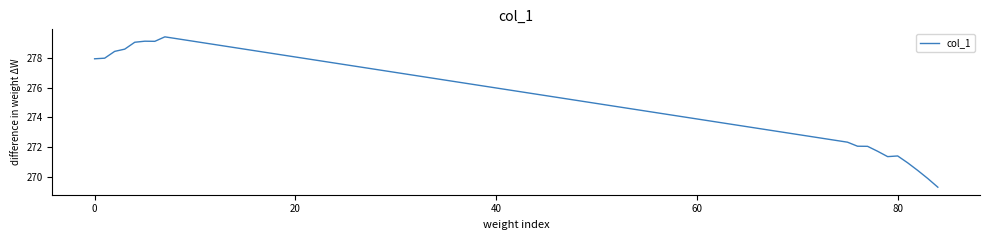

What is the difference between the maximum and minimum values?

10.1